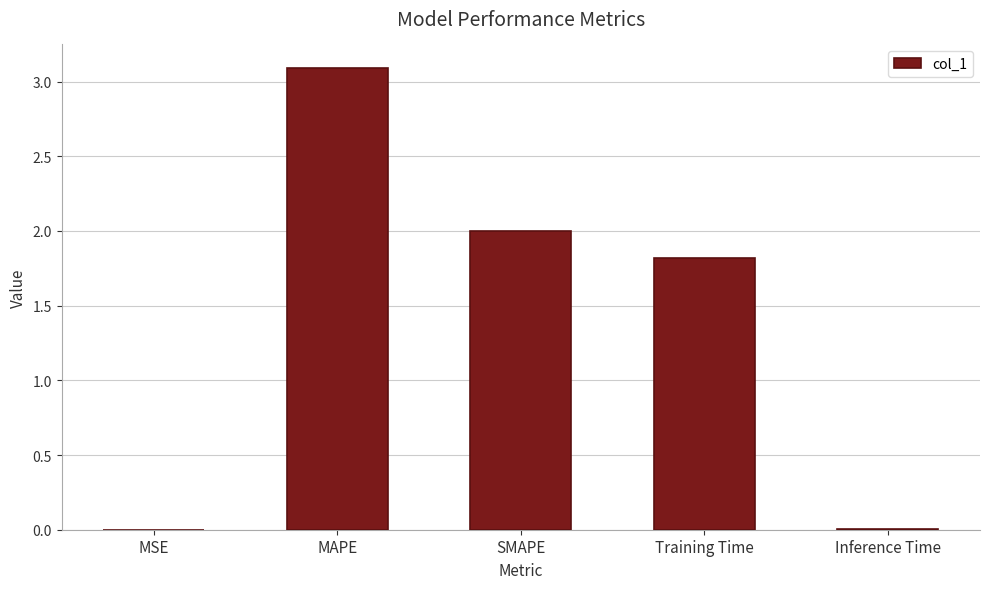

What is the sum of all values?

6.9